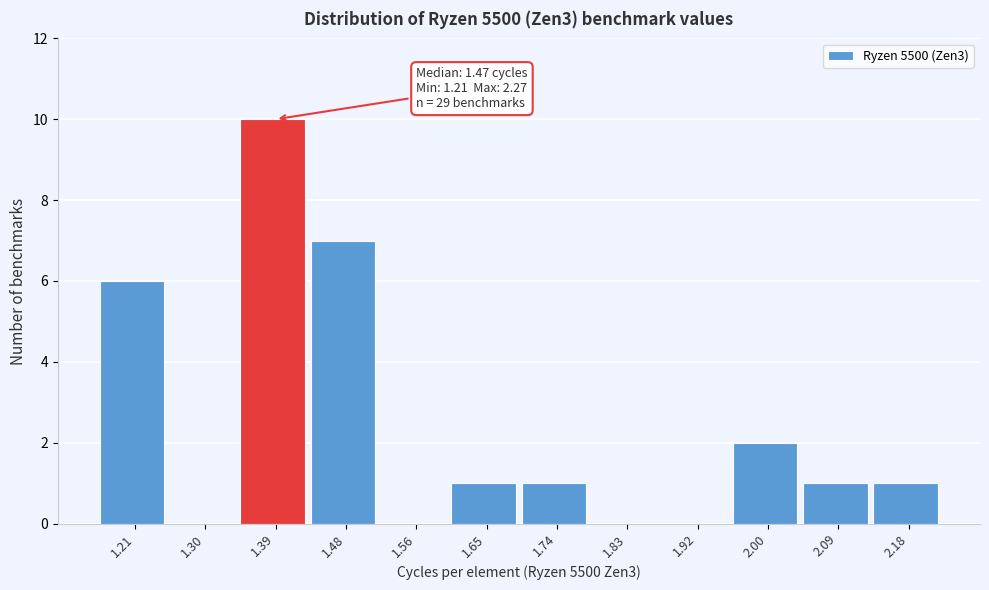

Reading left to right, what are all the values shown in this chart?

1.21=6	1.30=0	1.39=10	1.48=7	1.56=0	1.65=1	1.74=1	1.83=0	1.92=0	2.00=2	2.09=1	2.18=1